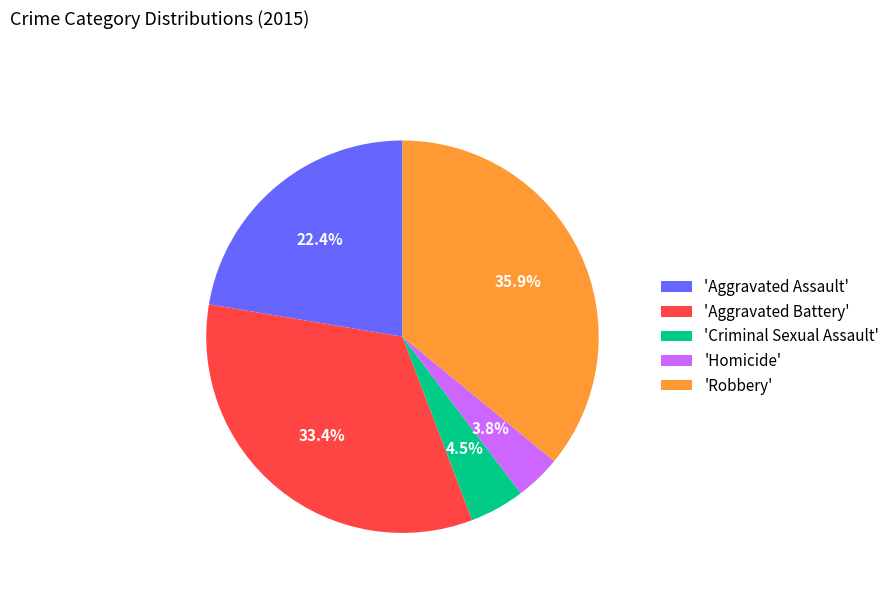

Does 'Criminal Sexual Assault' represent more than half of the total?

No